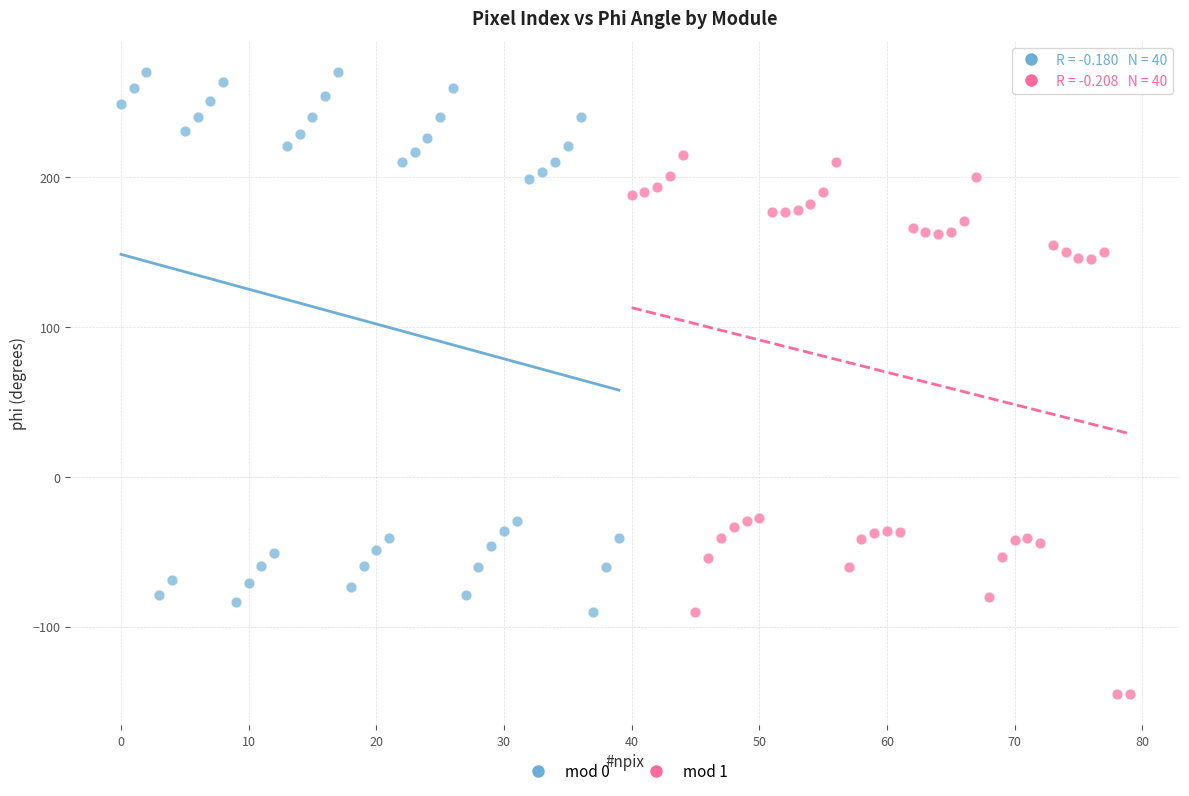

Which series contains the lowest Y value?

mod 1